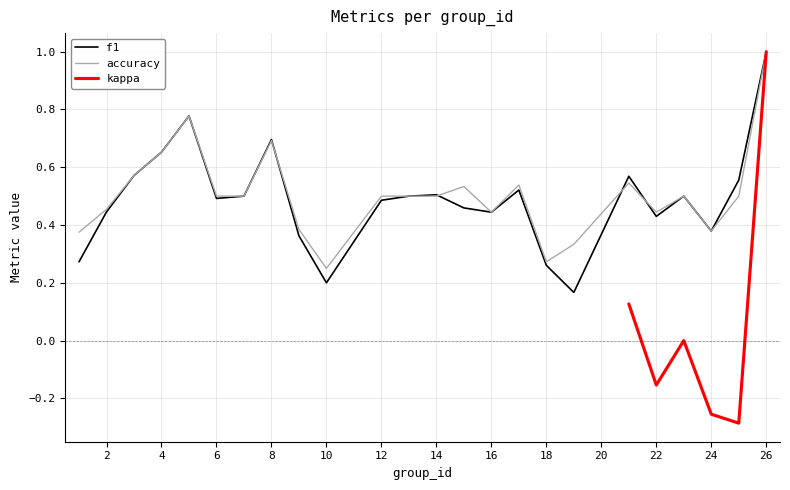

What is the greatest value displayed?

1.0